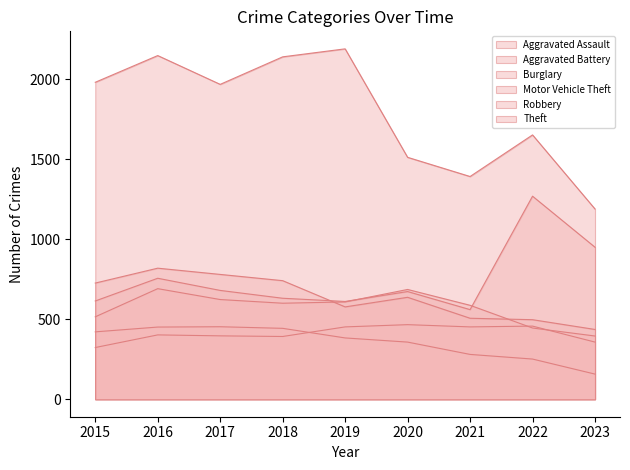

Rank the series by their maximum value, from highest to lowest.

Theft, Motor Vehicle Theft, Robbery, Aggravated Battery, Aggravated Assault, Burglary